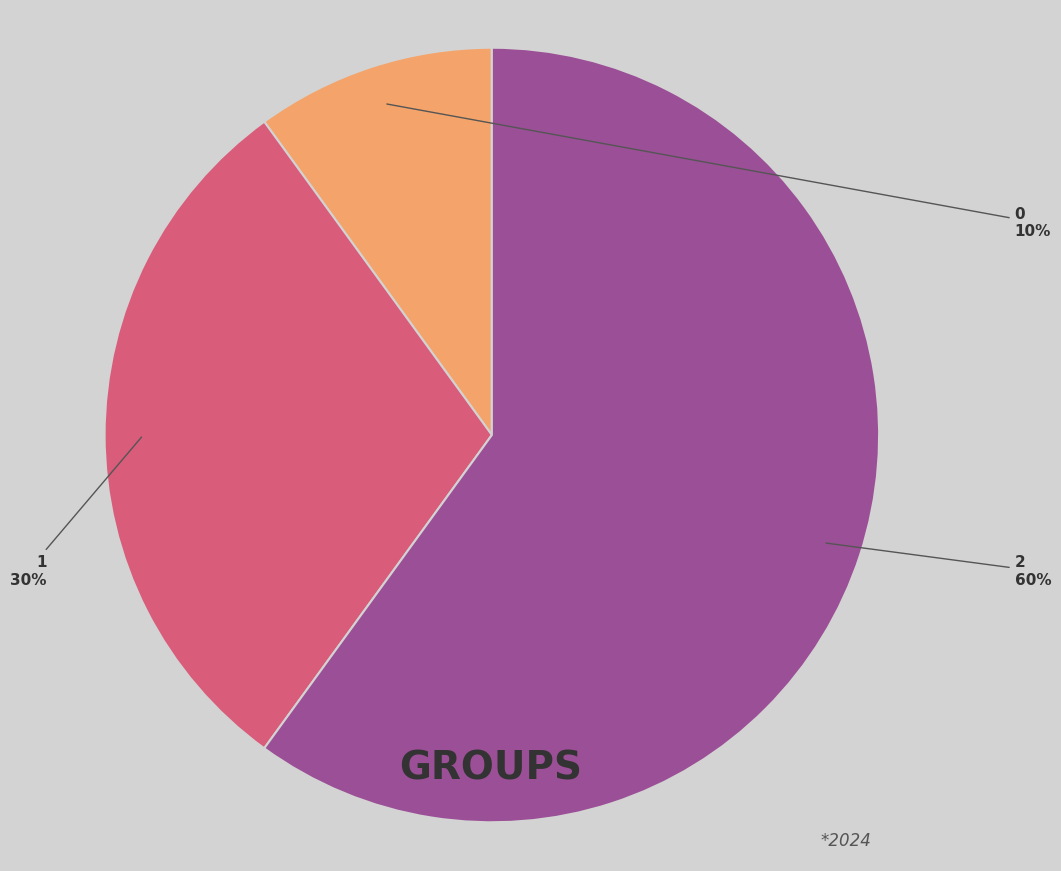

Is it true that 2 is 48% of the pie?

False